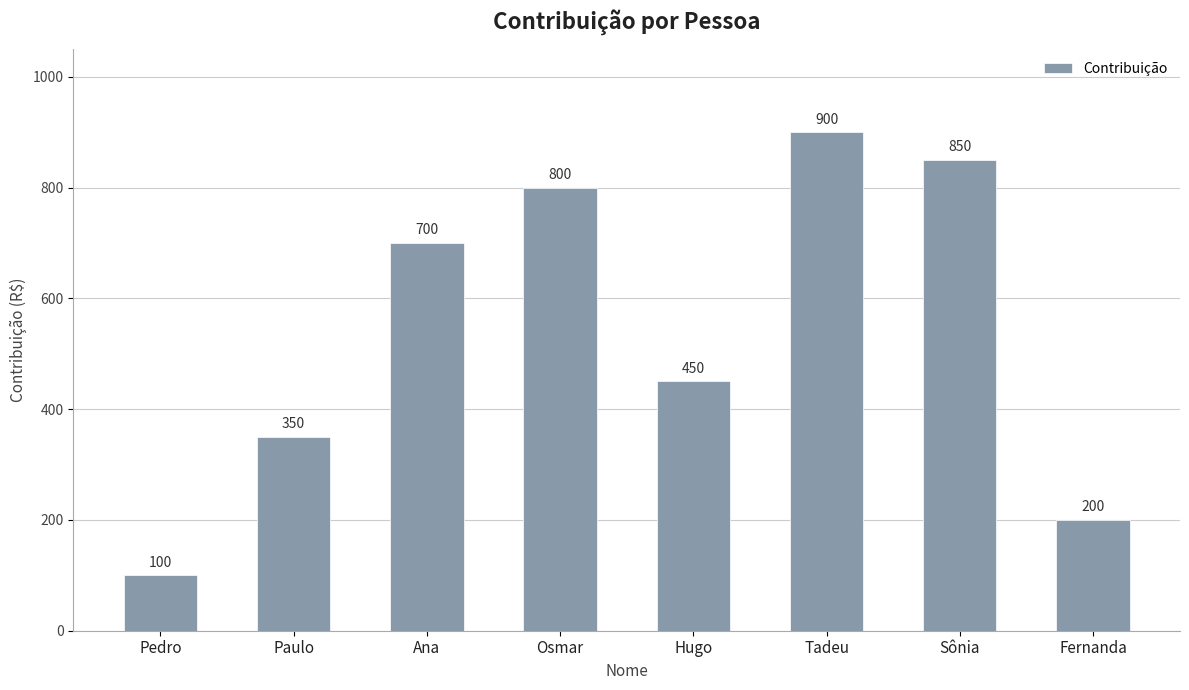

Reading right to left, list all the values displayed in this chart.

200	850	900	450	800	700	350	100